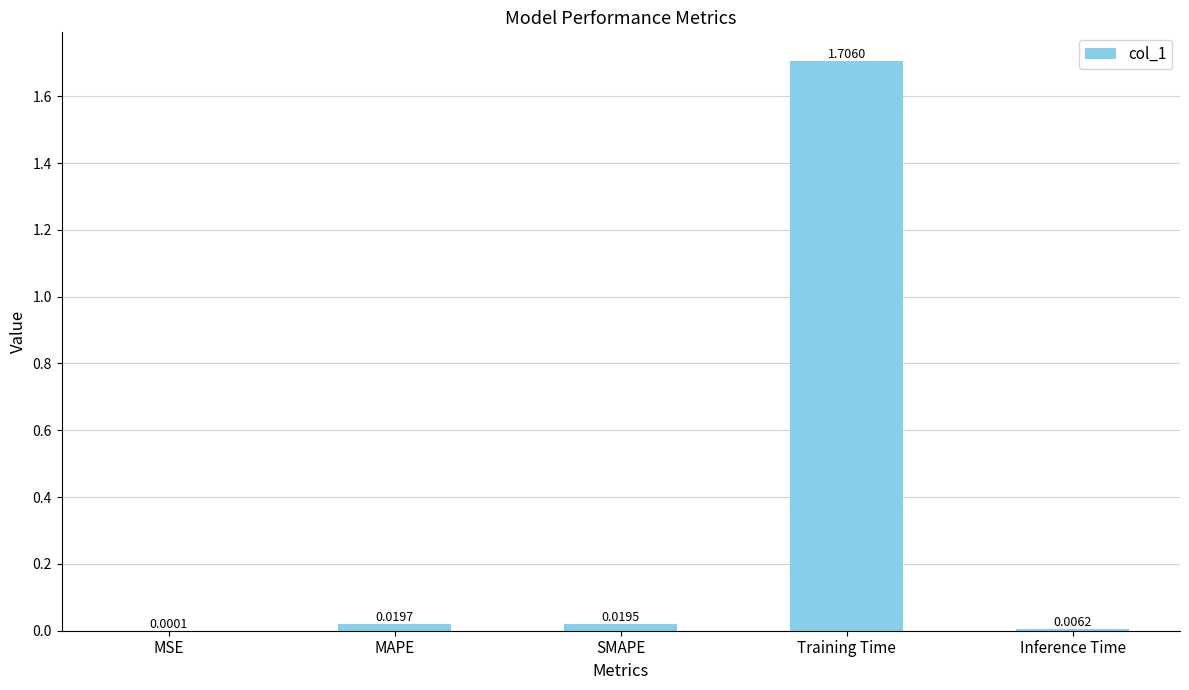

Which label corresponds to the largest value in the chart?

Training Time